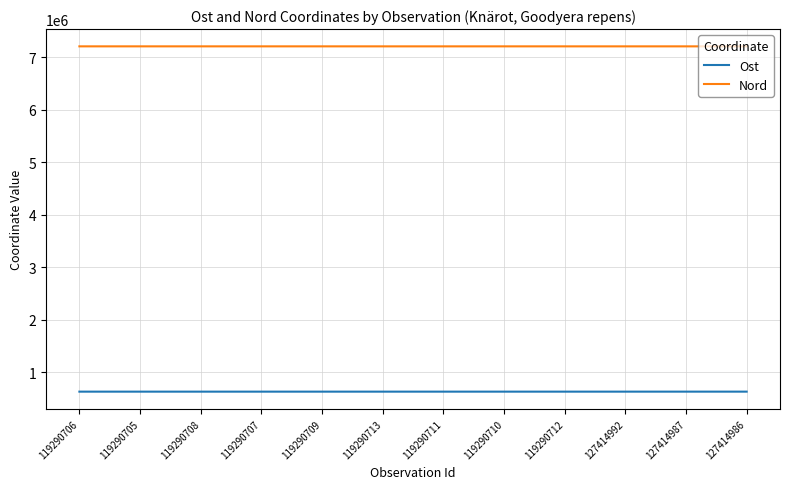

At 119290712, list the series in order from largest to smallest.

Nord, Ost